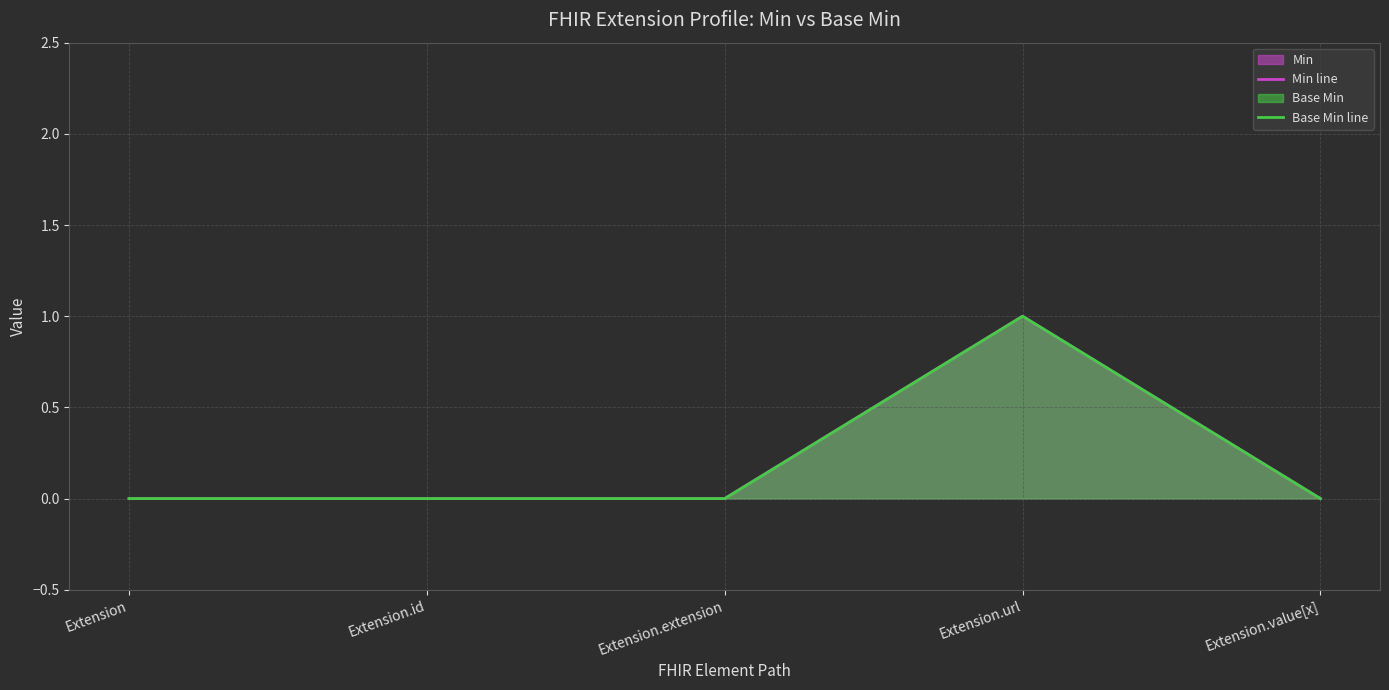

True or false: Min line and Base Min line intersect in this chart.

False